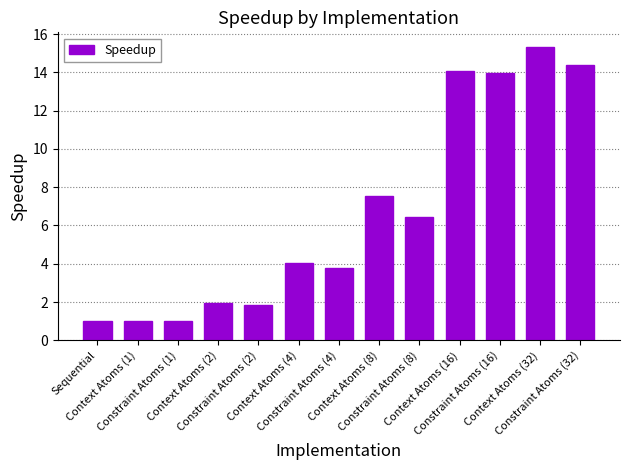

True or false: the data shows 4.3 at Constraint Atoms (32).

False